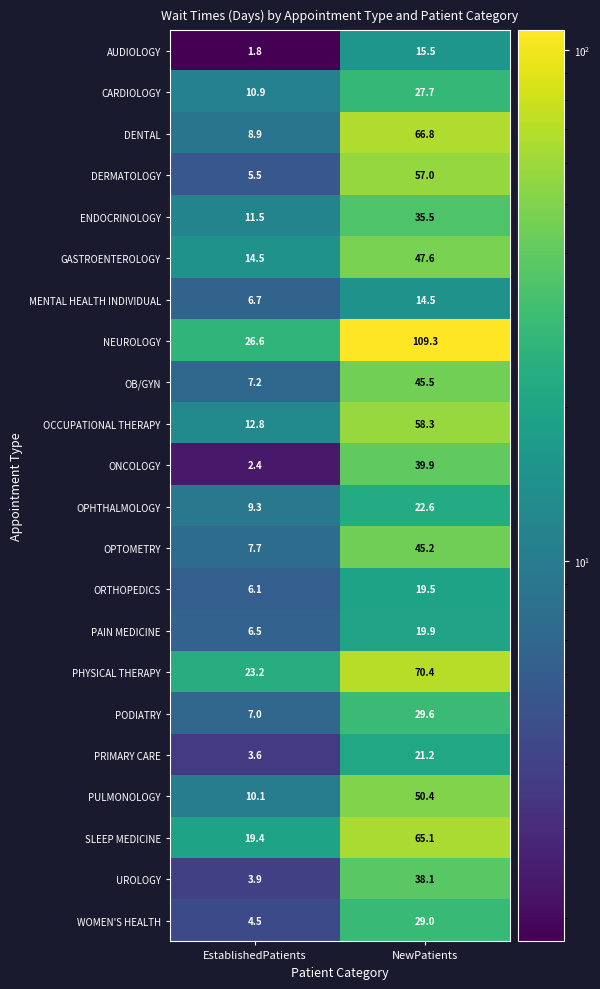

Which label corresponds to the largest value in the chart?

NewPatients